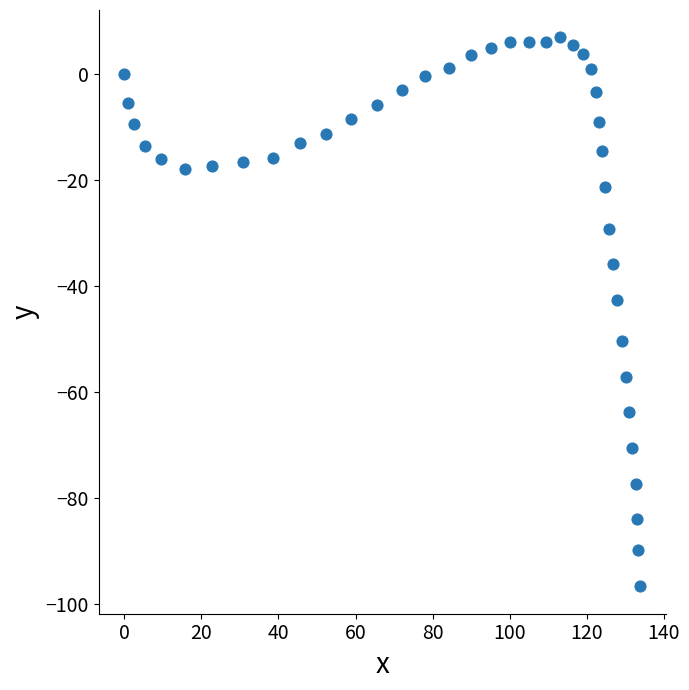

What is the range of X values (max minus min)?

133.8